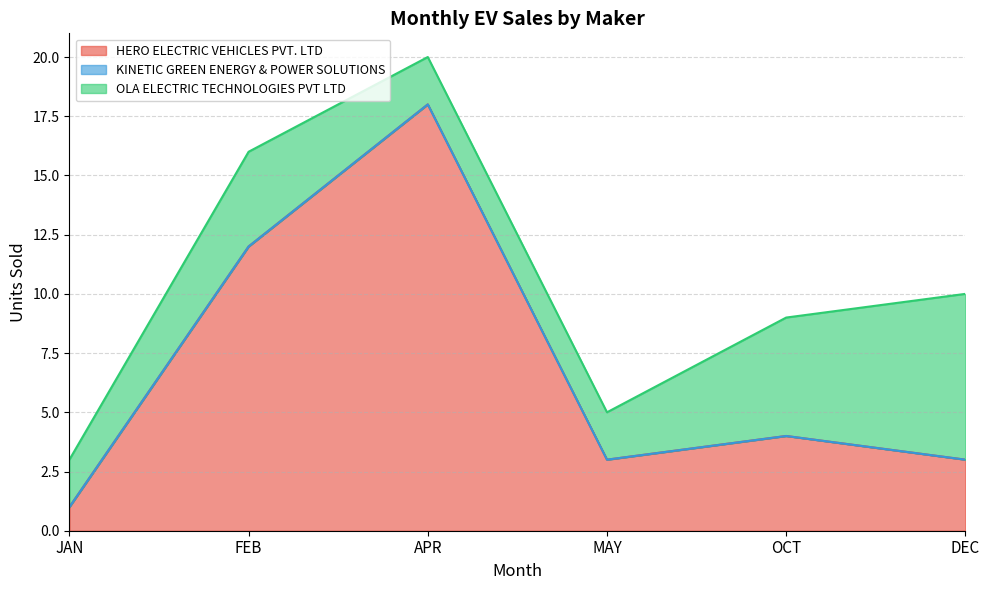

True or false: OLA ELECTRIC TECHNOLOGIES PVT LTD has more than 2 points higher than both neighbors.

False